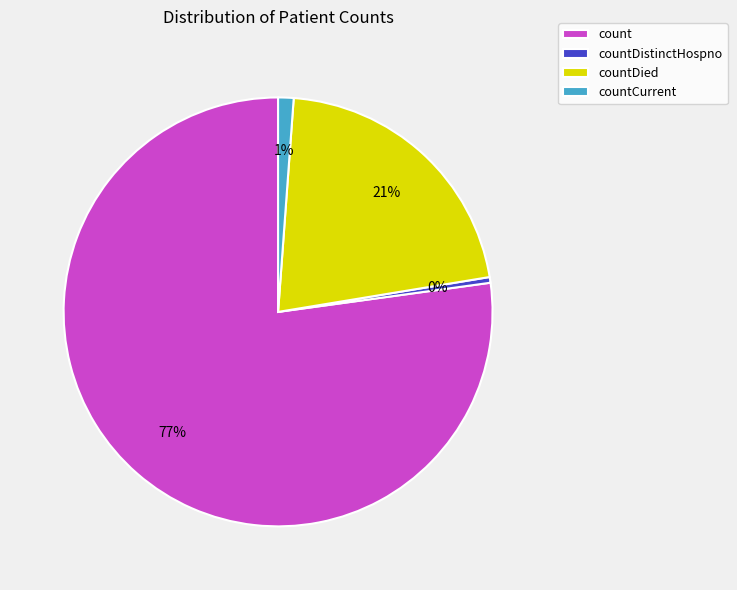

To the nearest percent, what is the difference between the countDistinctHospno and countCurrent slice percentages?

1%